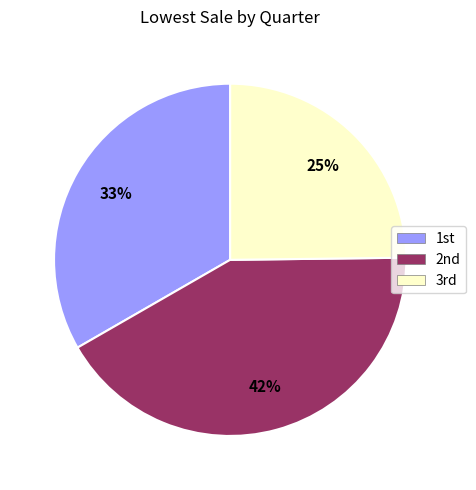

Which slice is the smallest?

3rd